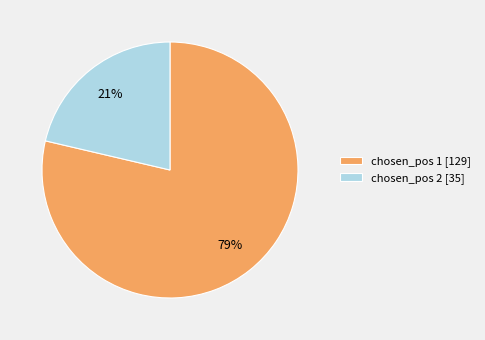

Does any single category account for the majority?

Yes